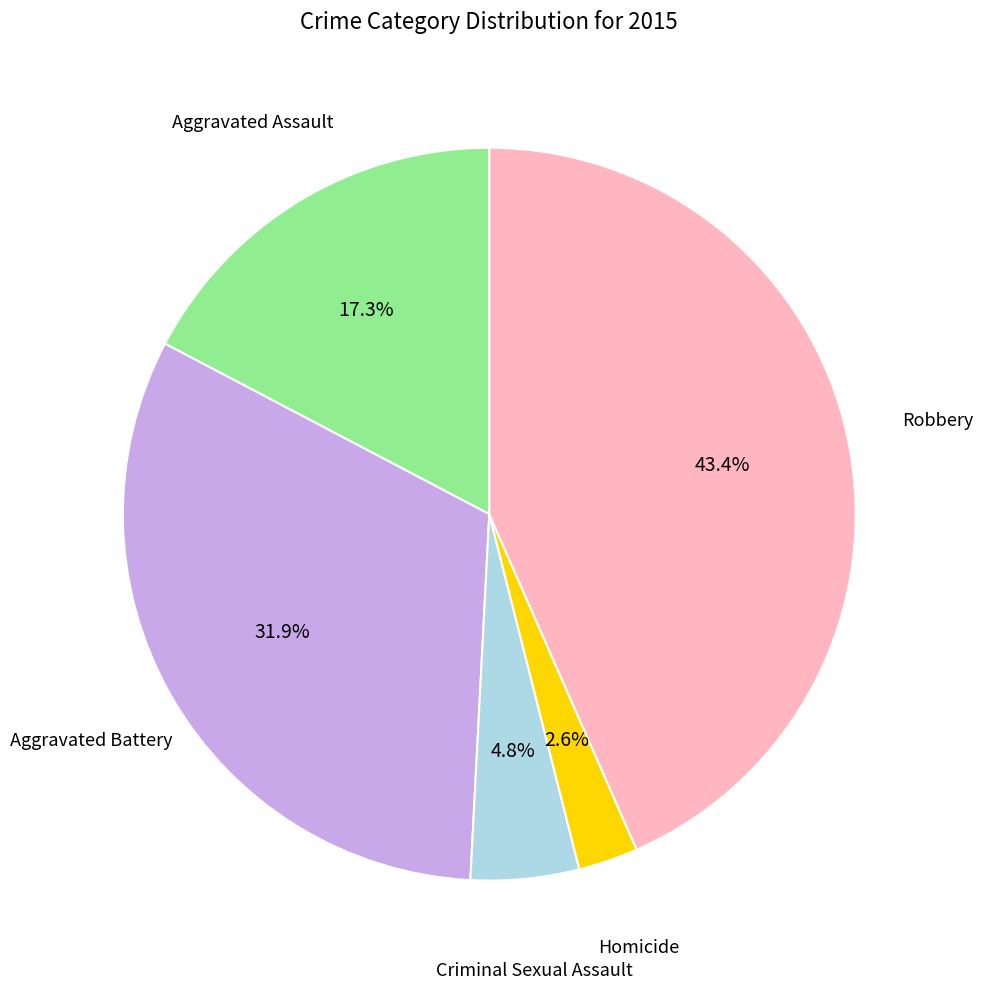

Does any single category account for the majority?

No